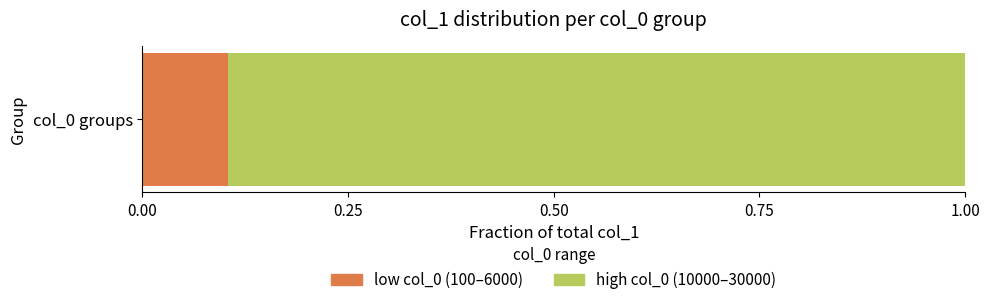

Rank the categories by low col_0 (100–6000) value from highest to lowest.

col_0 groups